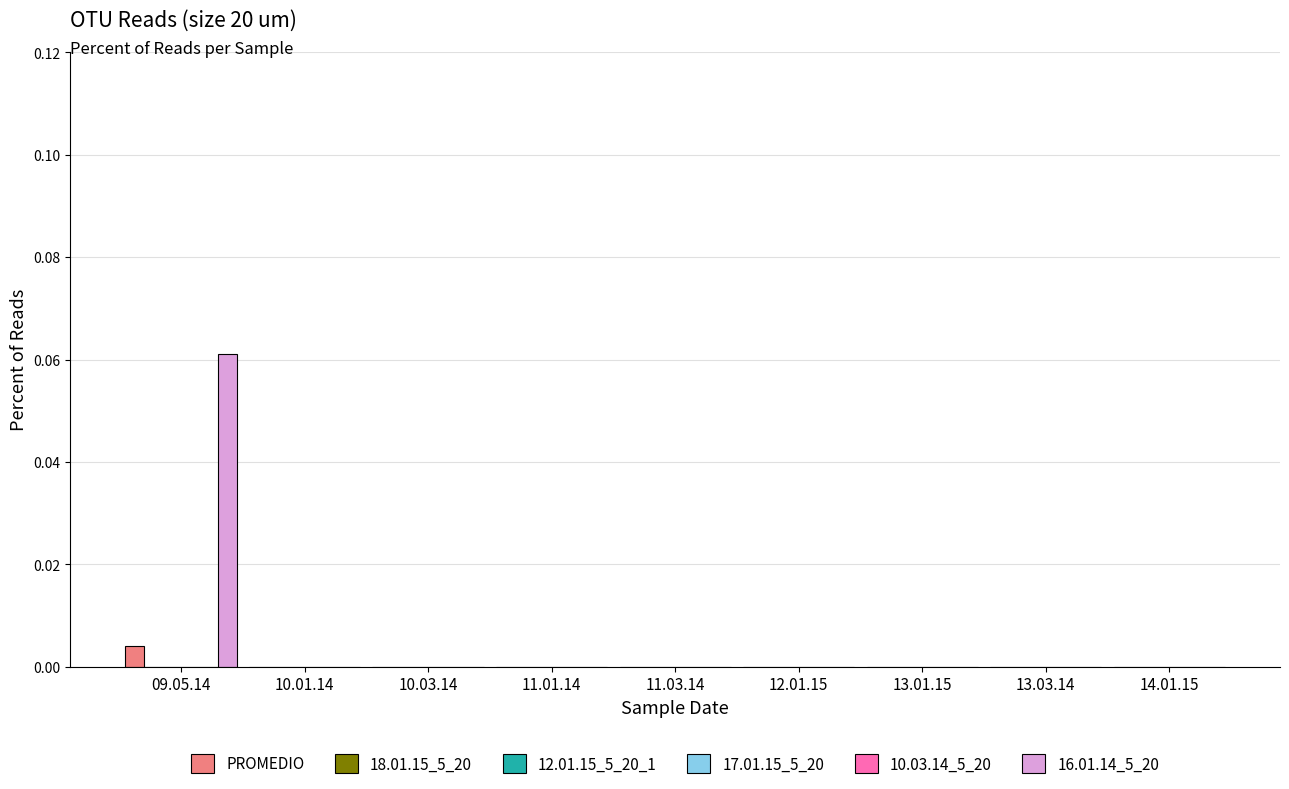

True or false: PROMEDIO has a value of -0.0 at 10.03.14.

False